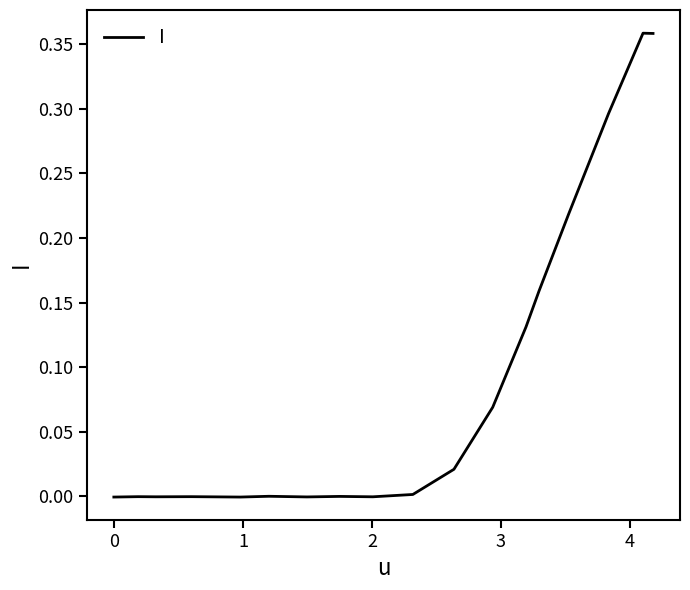

Does the chart display data point markers on the line(s)?

No